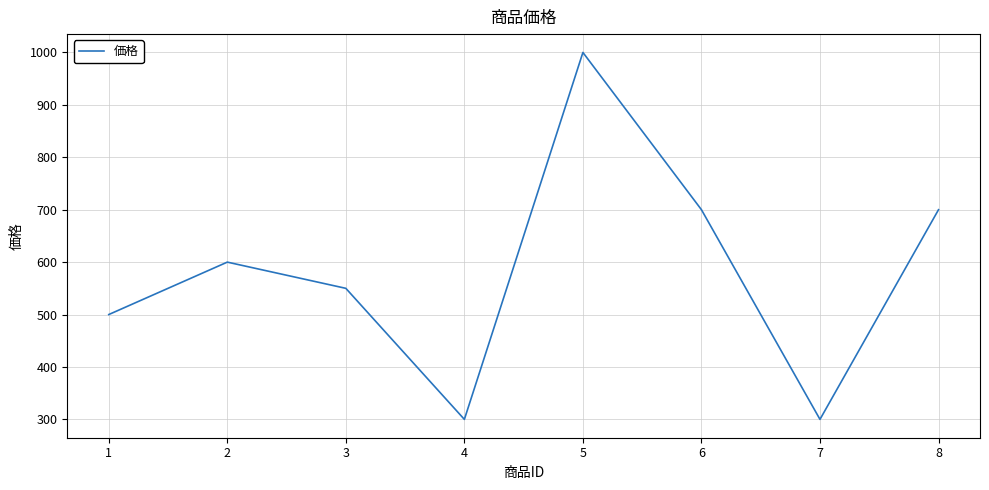

At which category does the data reach its first local valley?

4